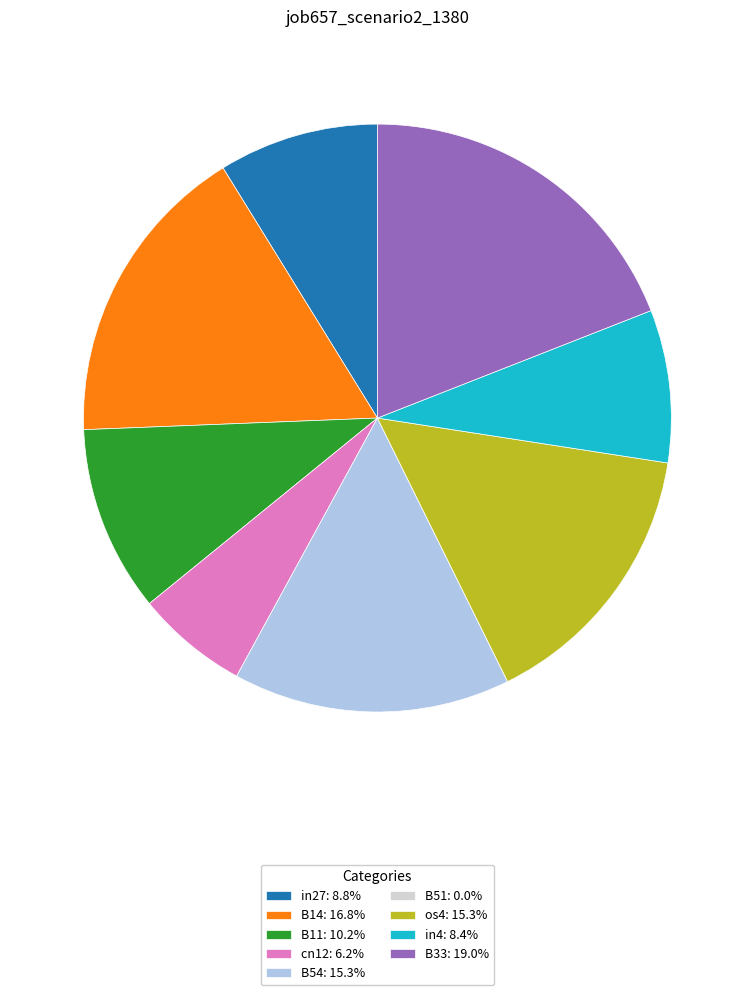

Does any single category account for the majority?

No